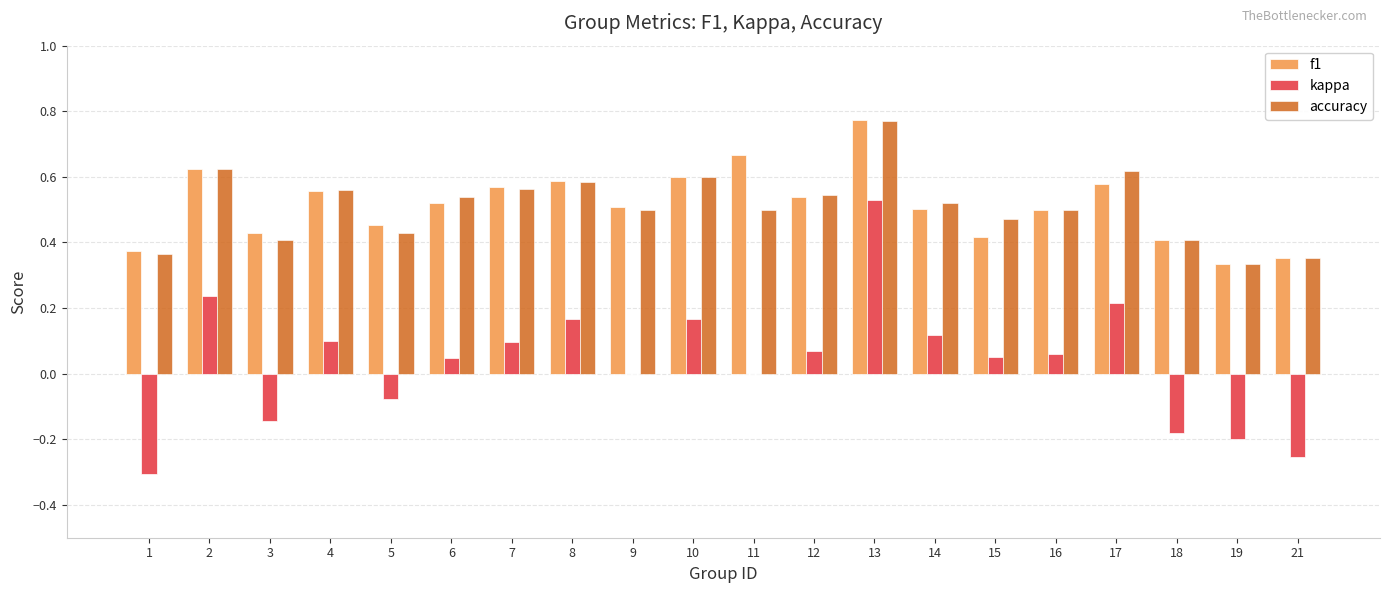

Count the number of categories in the chart.

20